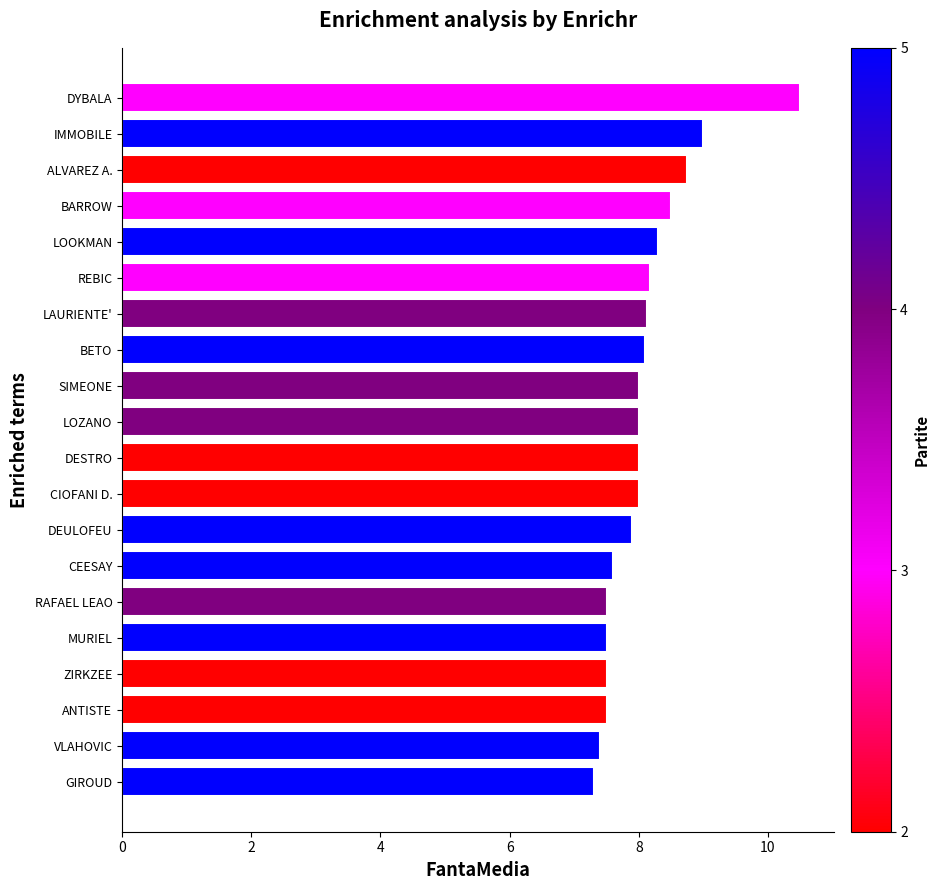

Approximately how many times larger is the value at DYBALA compared to DESTRO?

1.3